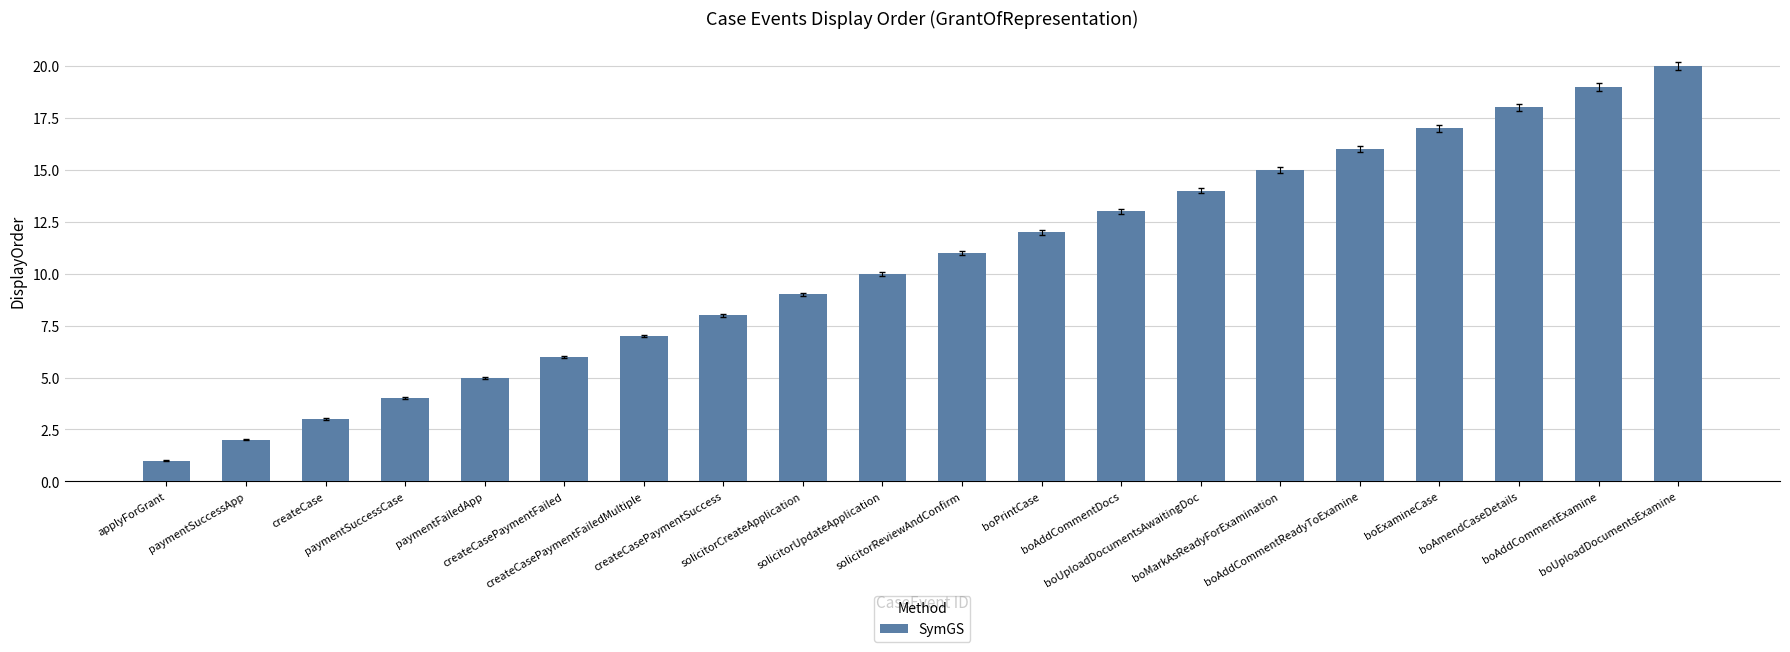

Between paymentFailedApp and boAmendCaseDetails, which is larger?

boAmendCaseDetails